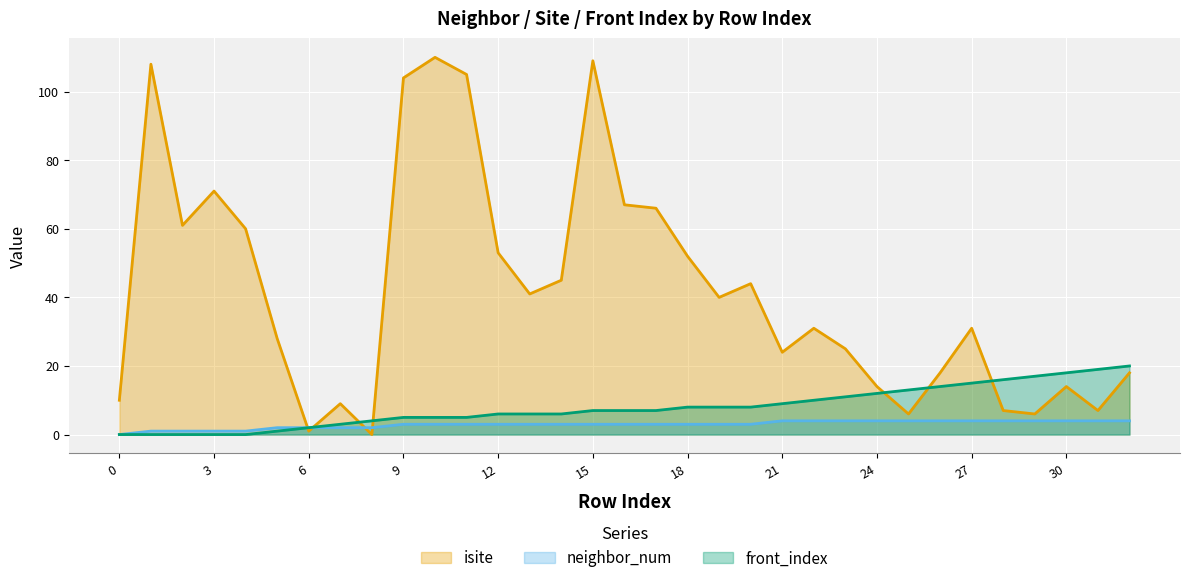

What is the greatest value displayed?

110